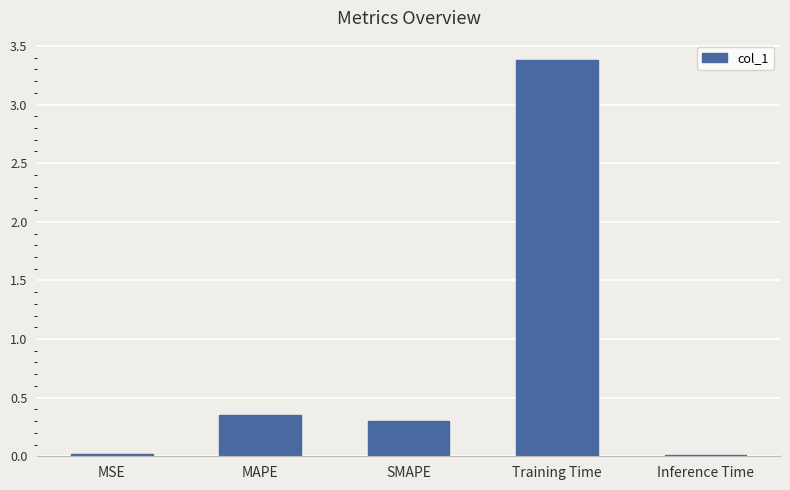

The value at Inference Time is 0.0. True or false?

True